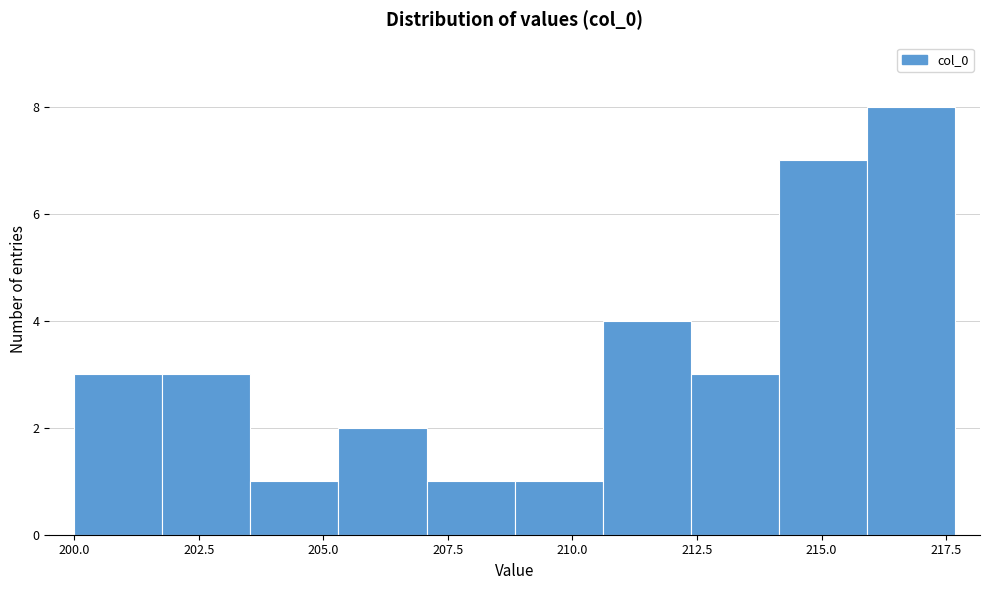

Around what value on the x-axis is the tallest bar? Give the approximate position of its centre, as read against the axis.

217.0